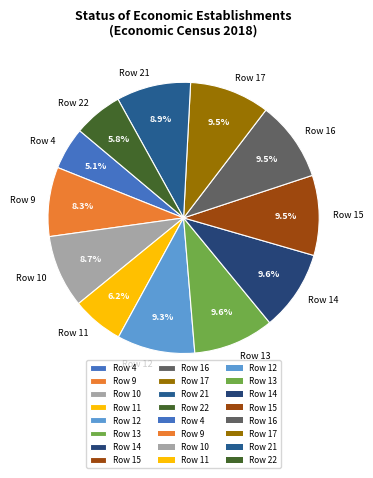

To the nearest percent, what percentage of the pie is Row 11?

6%